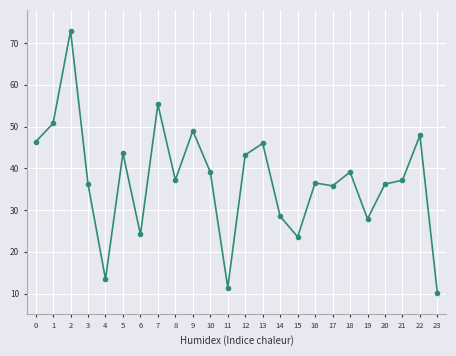

What is the ratio of the value at 16 to the value at 21?

1.0